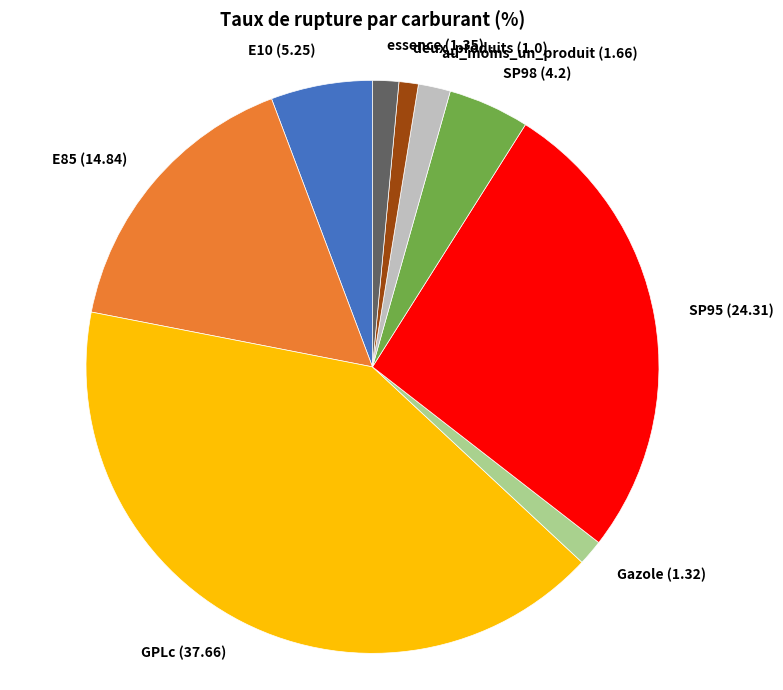

Between SP95 (24.31) and Gazole (1.32), which is larger?

SP95 (24.31)